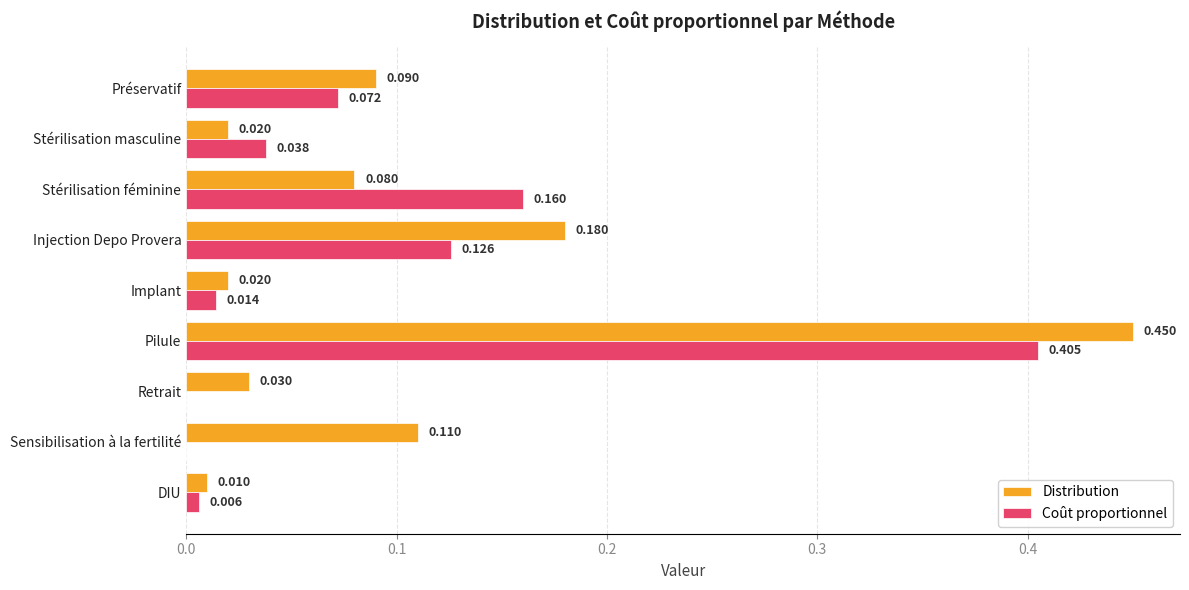

At which category is the sum across all series the highest?

Pilule